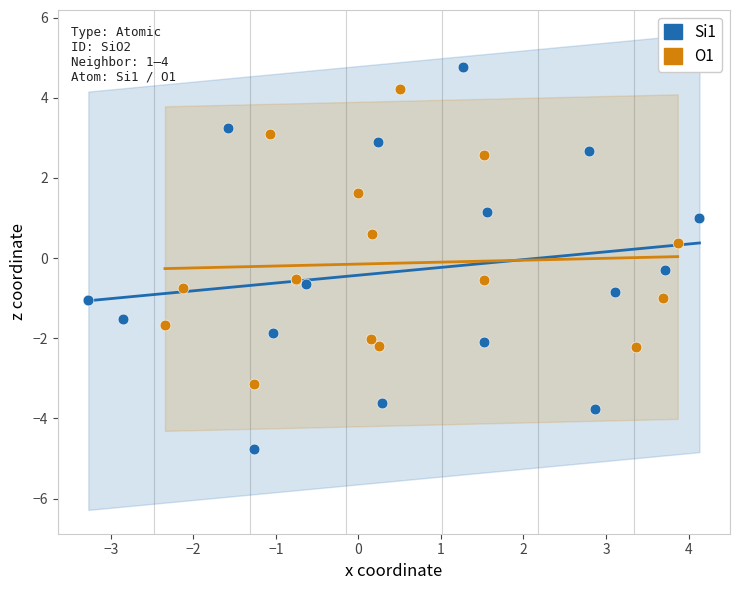

Which series has the widest spread of Y values?

Si1